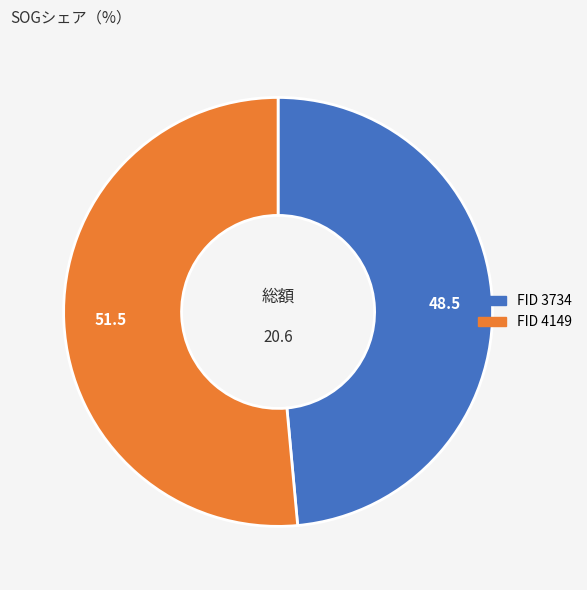

Is there any slice that represents more than half of the pie?

Yes